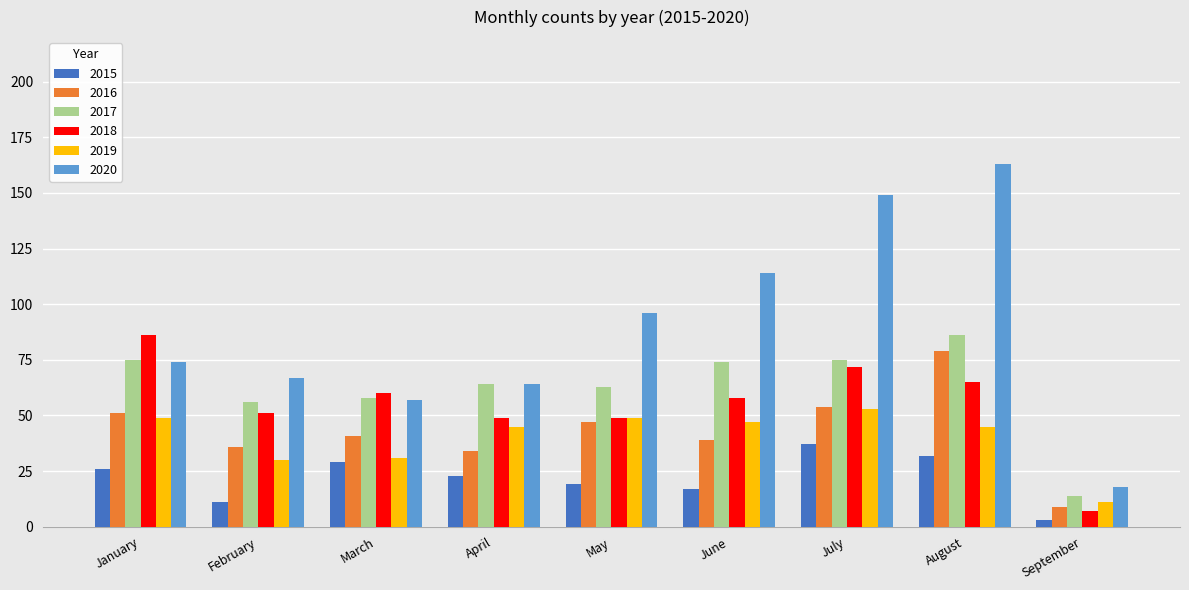

True or false: 2018 has a value of 7 at September.

True